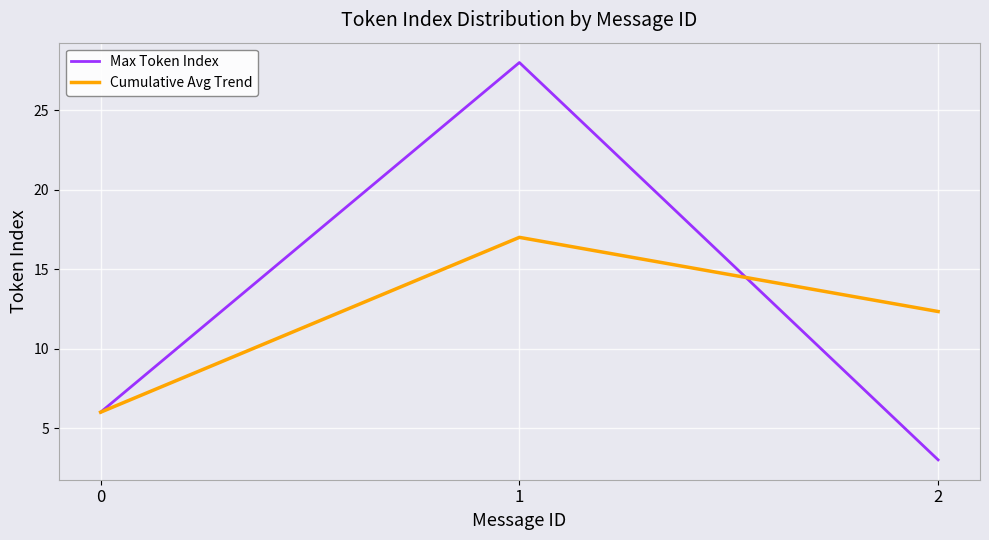

Is the value of Max Token Index at 2 greater than the value of Cumulative Avg Trend at 1?

No